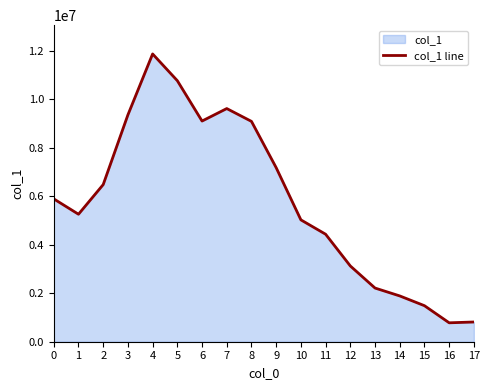

How many lines are shown in the chart?

1